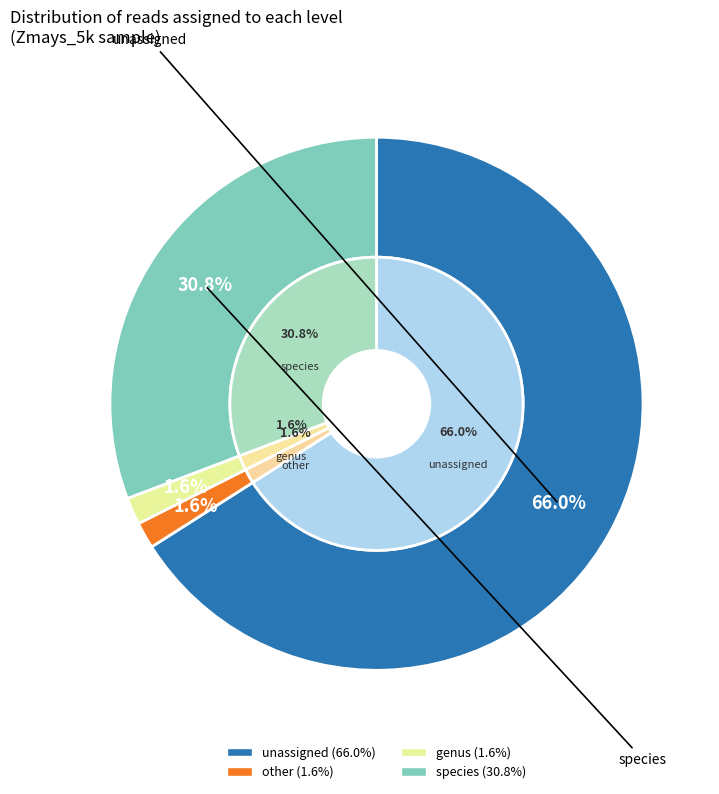

What is the largest slice in the pie chart?

unassigned